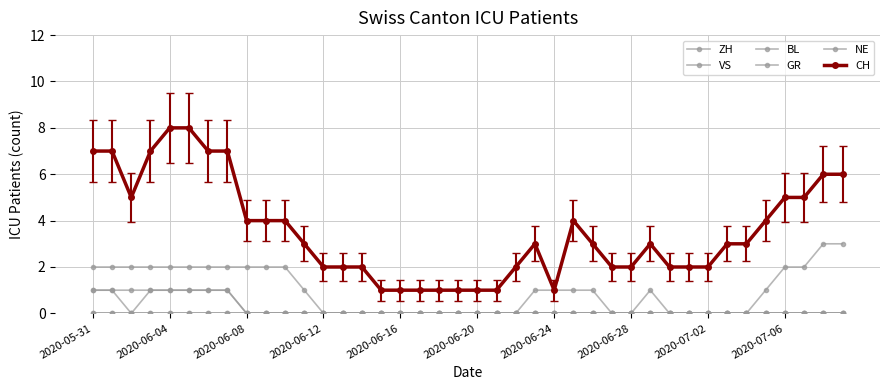

Is this an area chart (filled region under the line)?

No